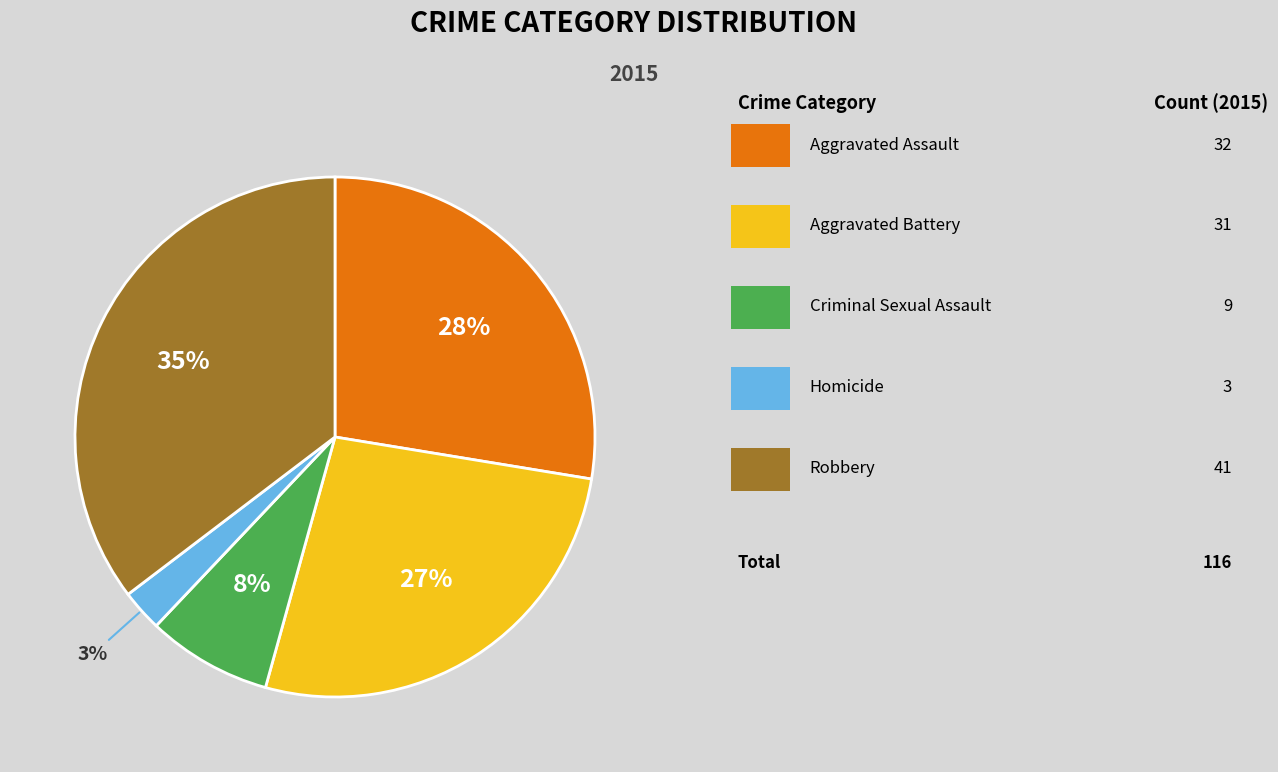

Is there a majority slice in this chart?

No